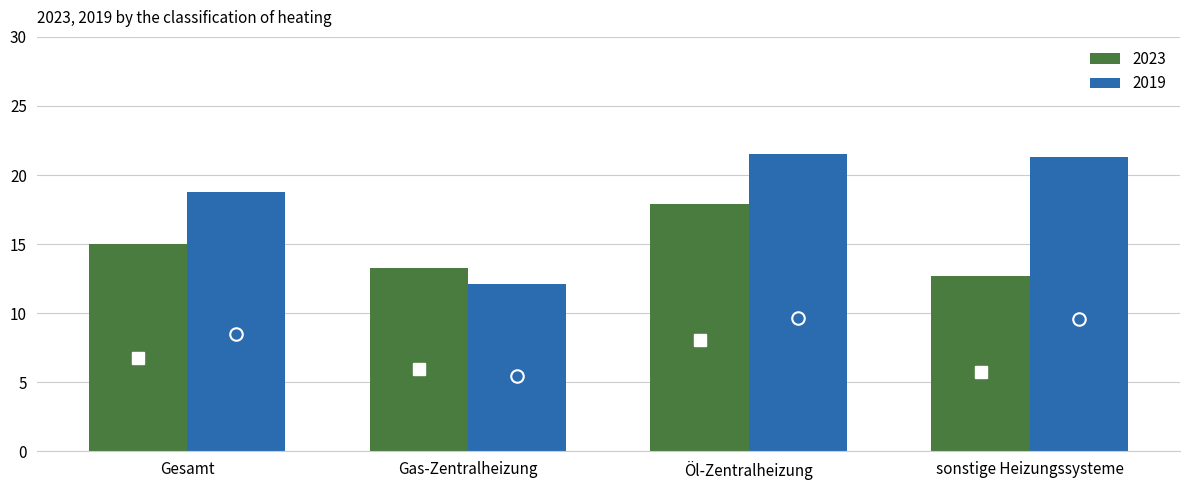

Which series has the largest range (max minus min)?

2019